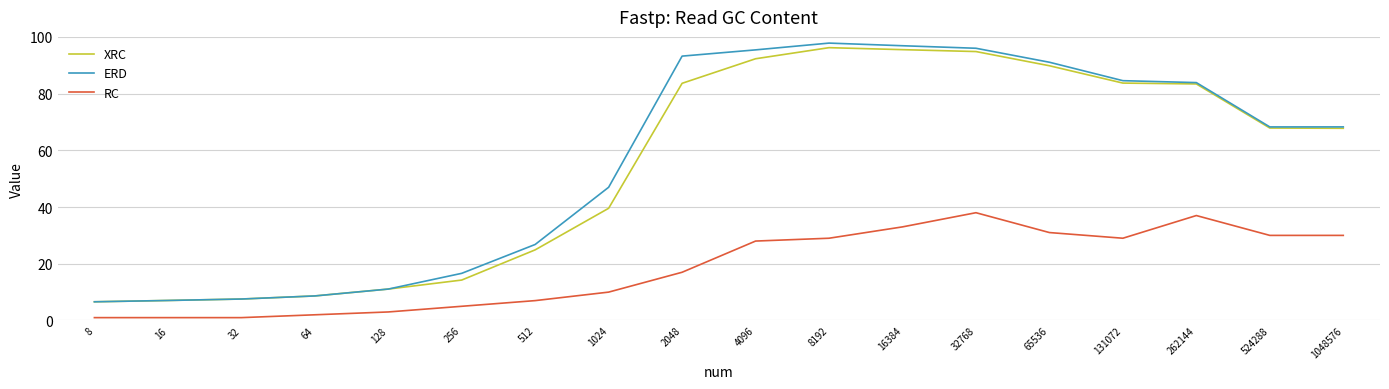

Is this an area chart (filled region under the line)?

No